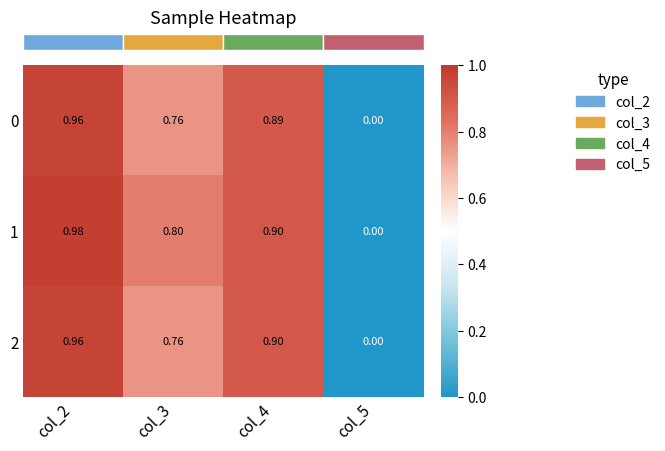

Is the value of 2 at col_3 greater than the value of 0 at col_5?

Yes